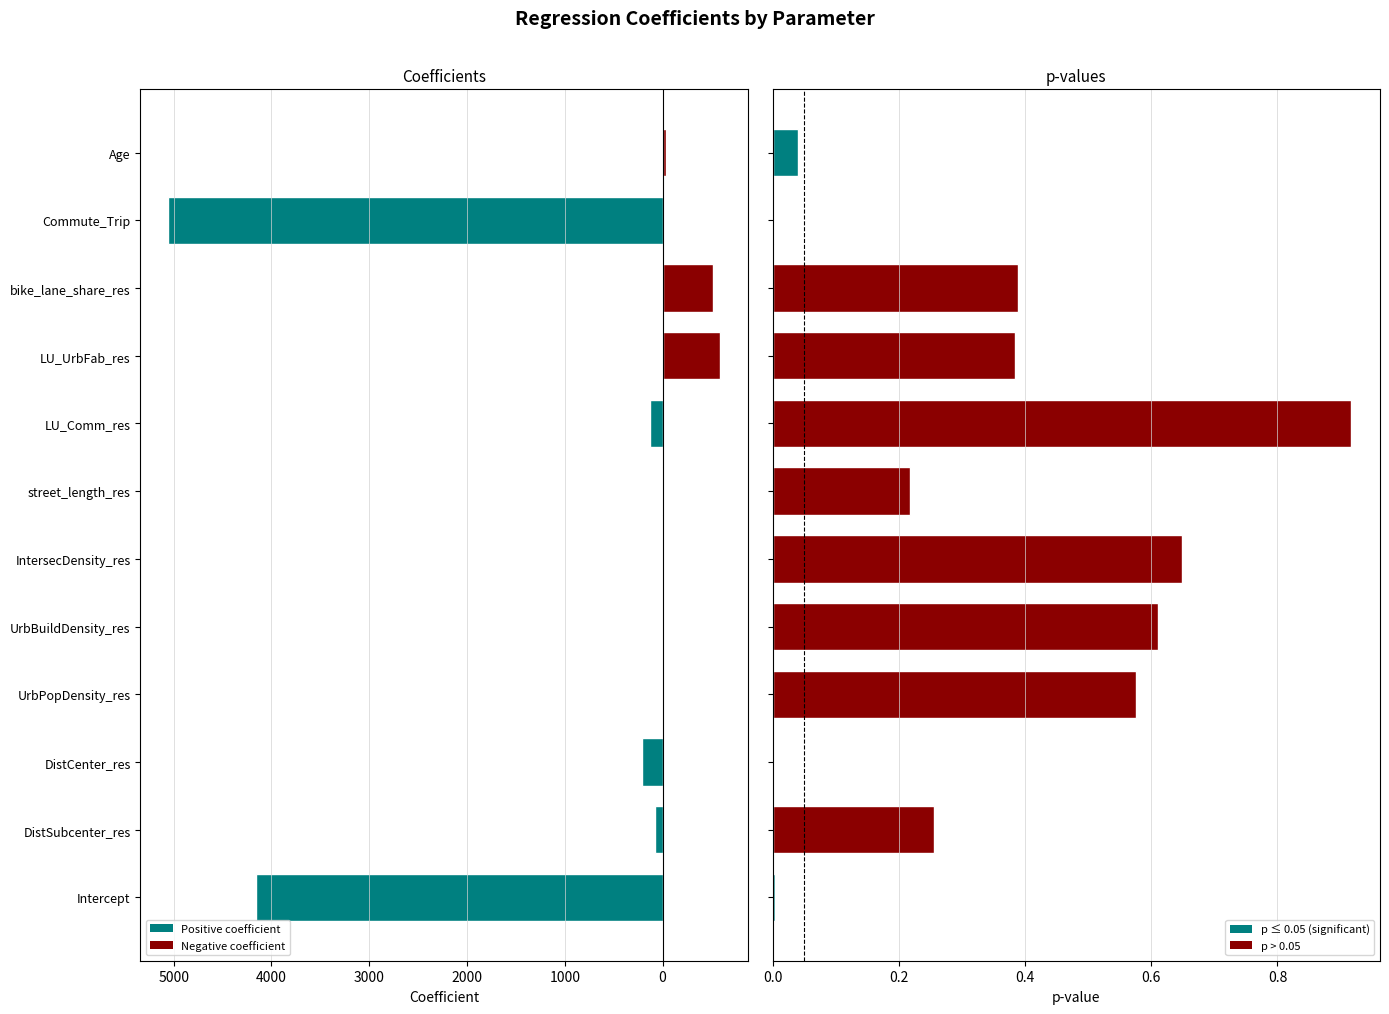

Is it true that coefficient equals 5058.6 at Commute_Trip?

True